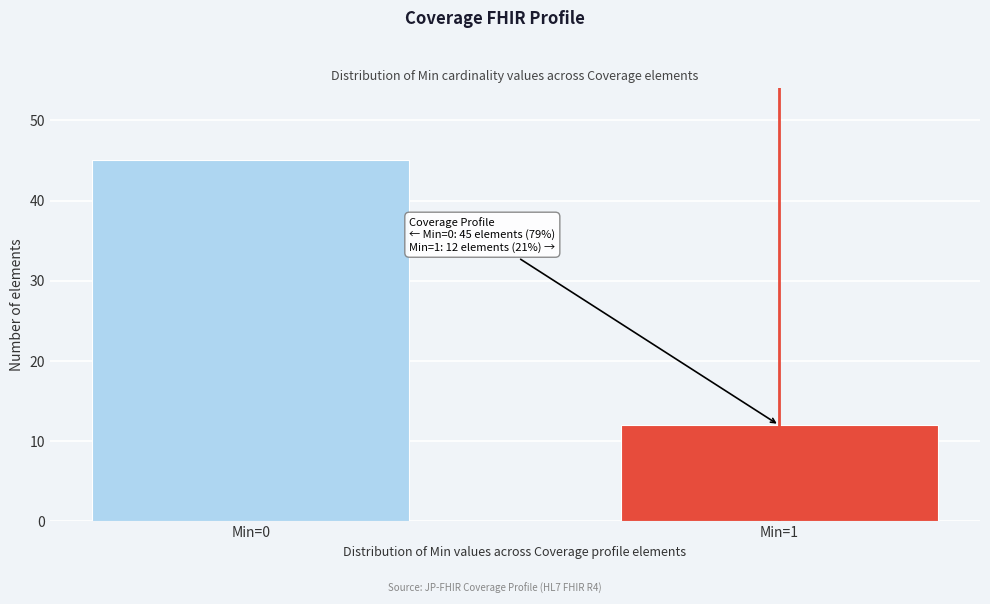

Reading left to right, extract all data points from this chart.

45	12